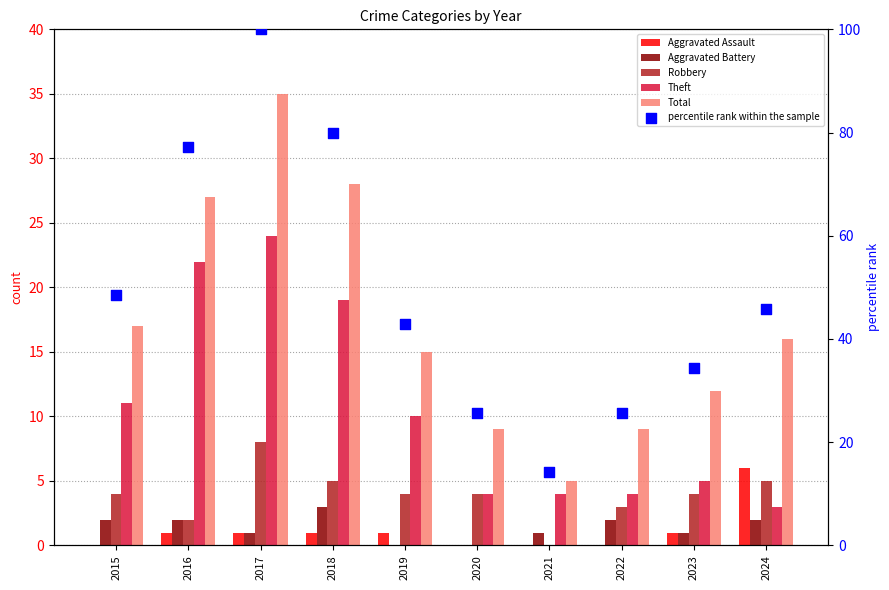

At how many categories does at least one series exceed 96?

1